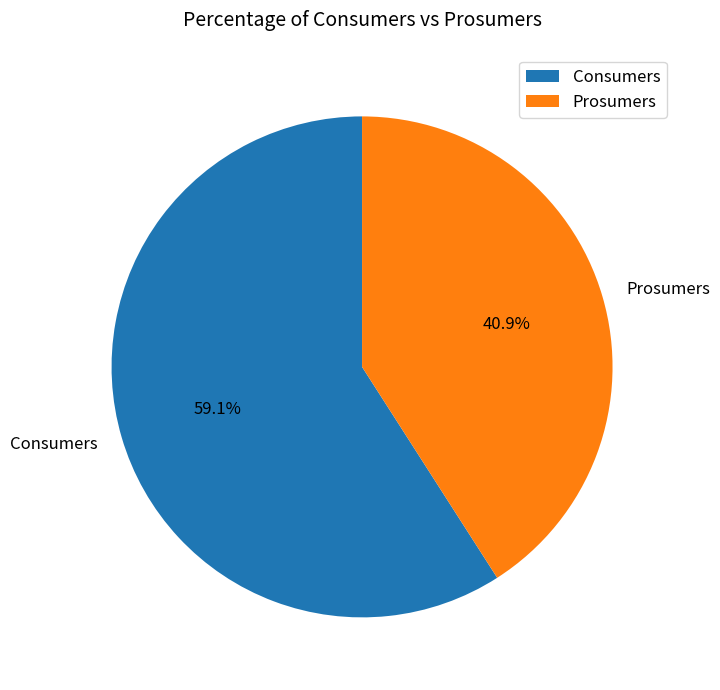

Which slice is the smallest?

Prosumers